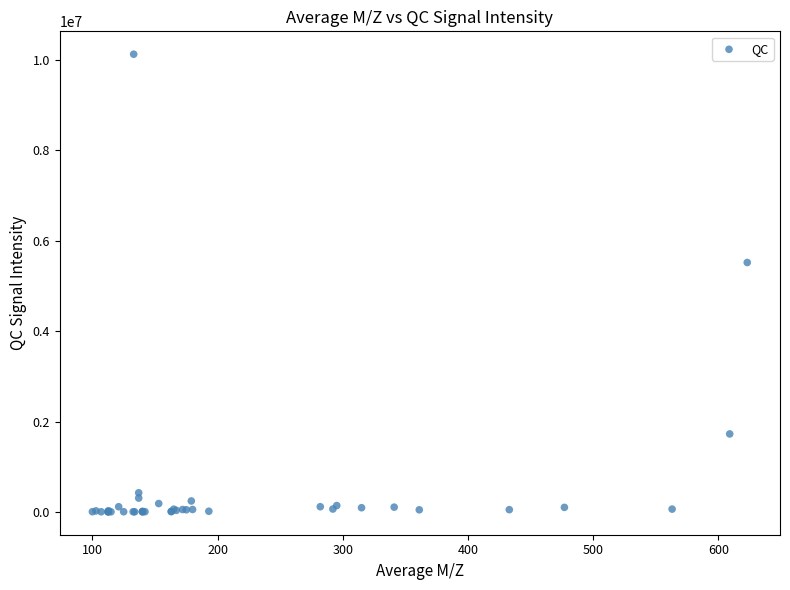

What Y value in the scatter plot is closest to 5065192?

5519531.9